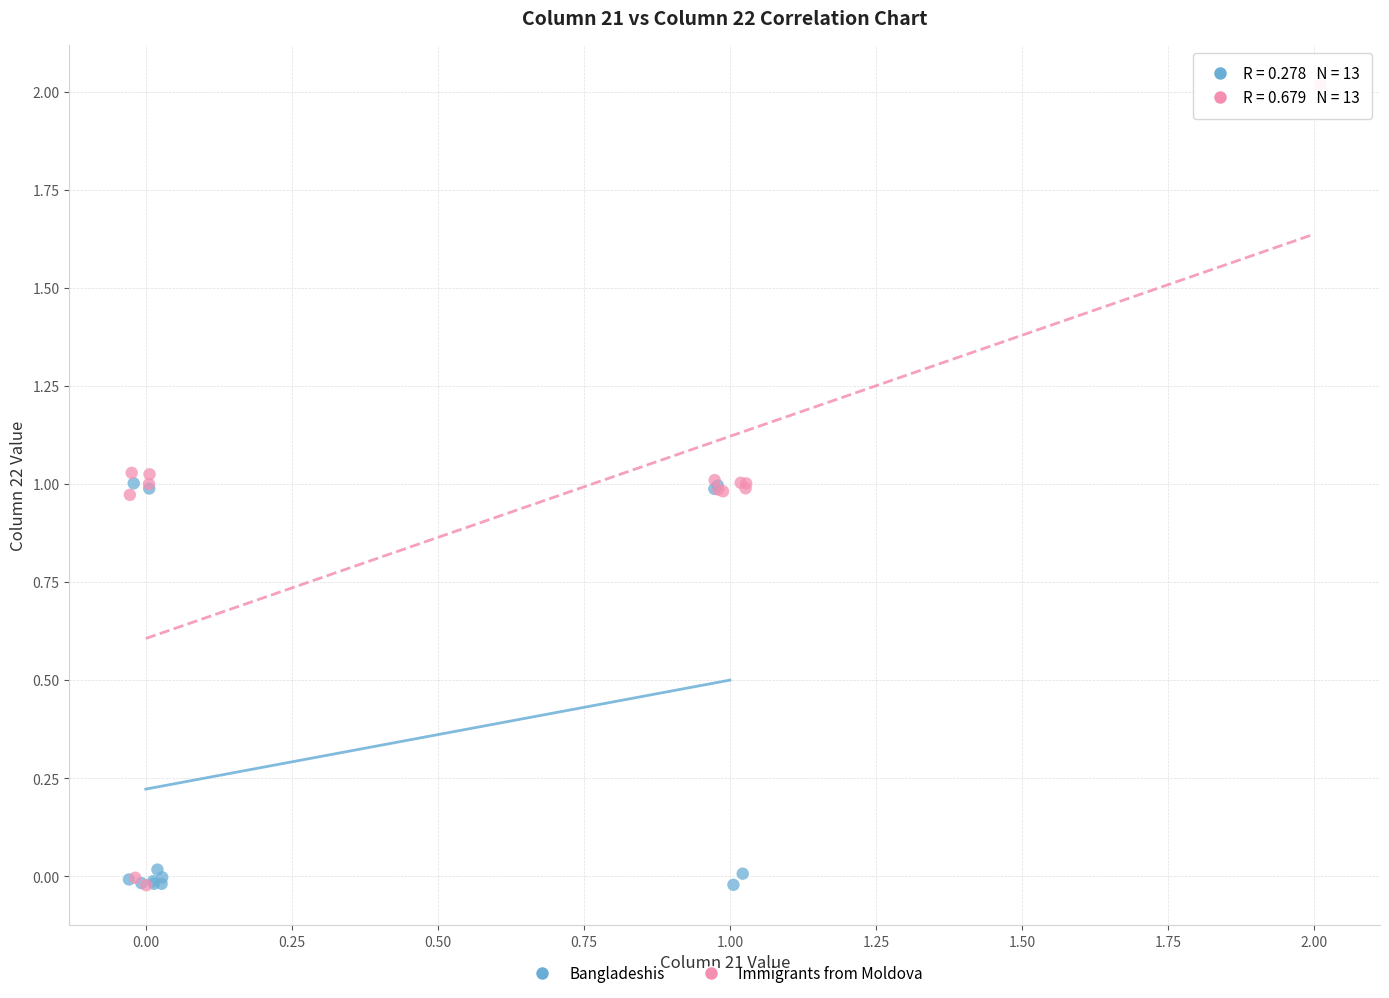

What are all the series names shown in the legend?

Bangladeshis, Immigrants from Moldova